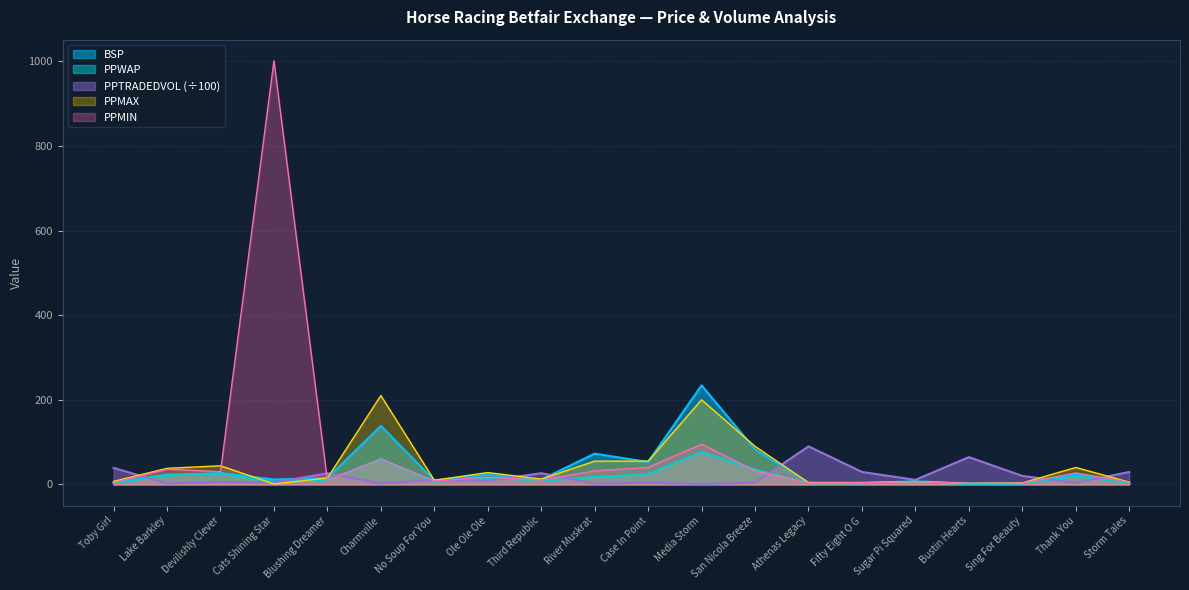

How many times do PPTRADEDVOL and PPMAX cross each other?

10